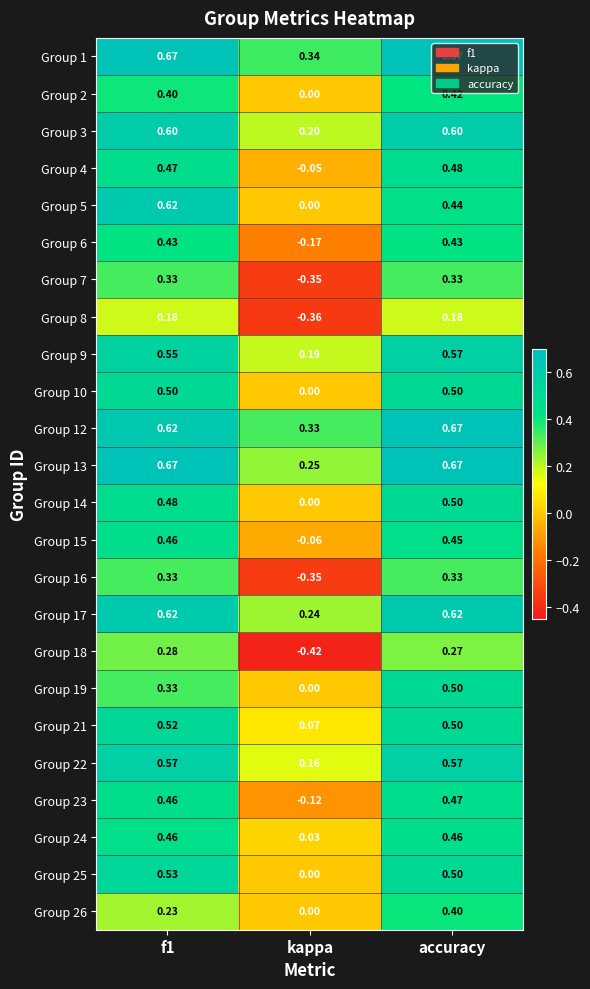

Is the value of Group 2 at f1 greater than the value of Group 25 at f1?

No